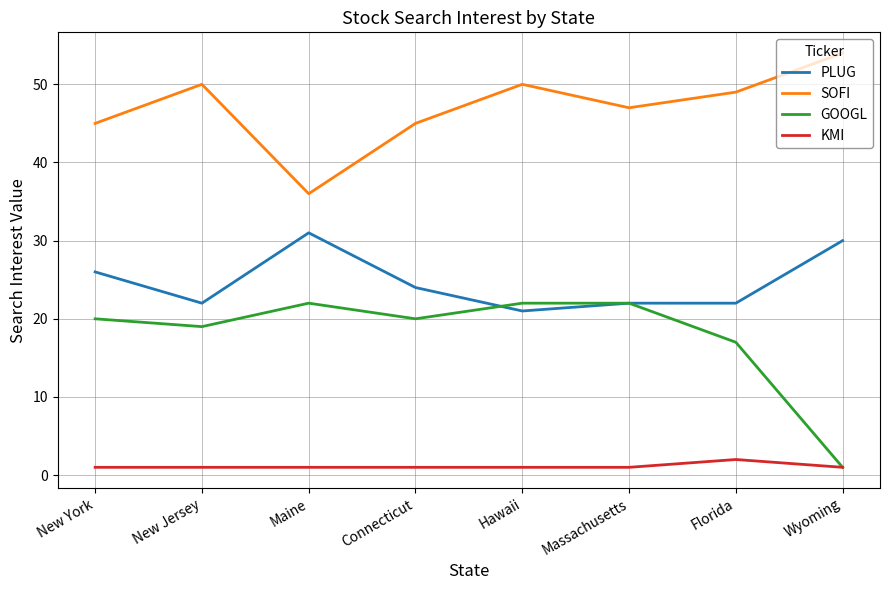

Which series changed the most between New York and Wyoming?

GOOGL